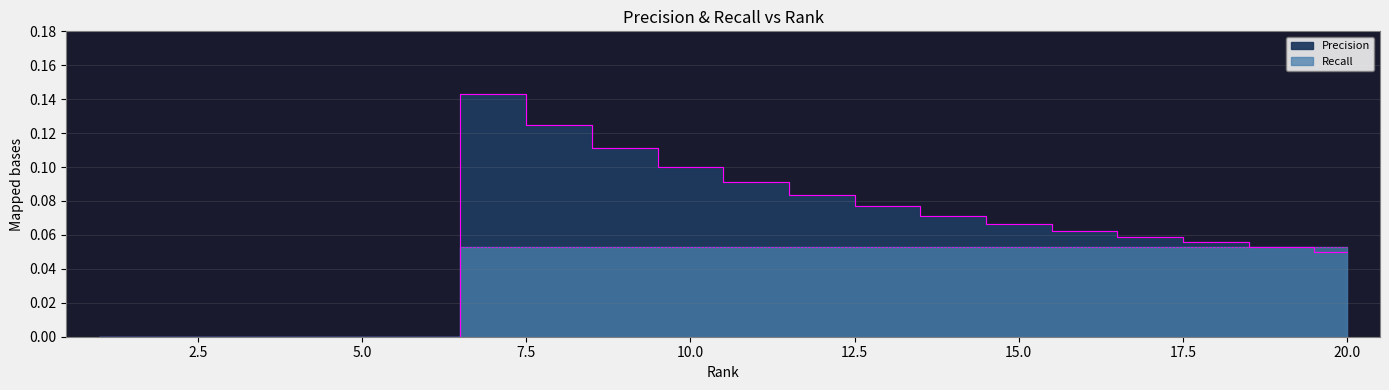

The Precision series shows 0.1 at 13. True or false?

True